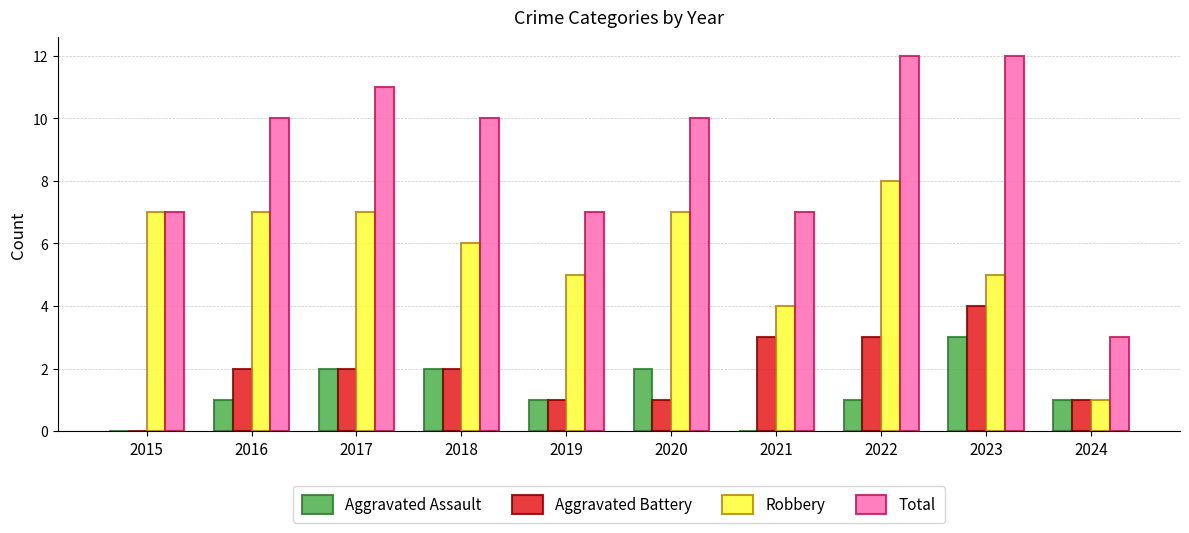

Which series changed the most between 2016 and 2019?

Total